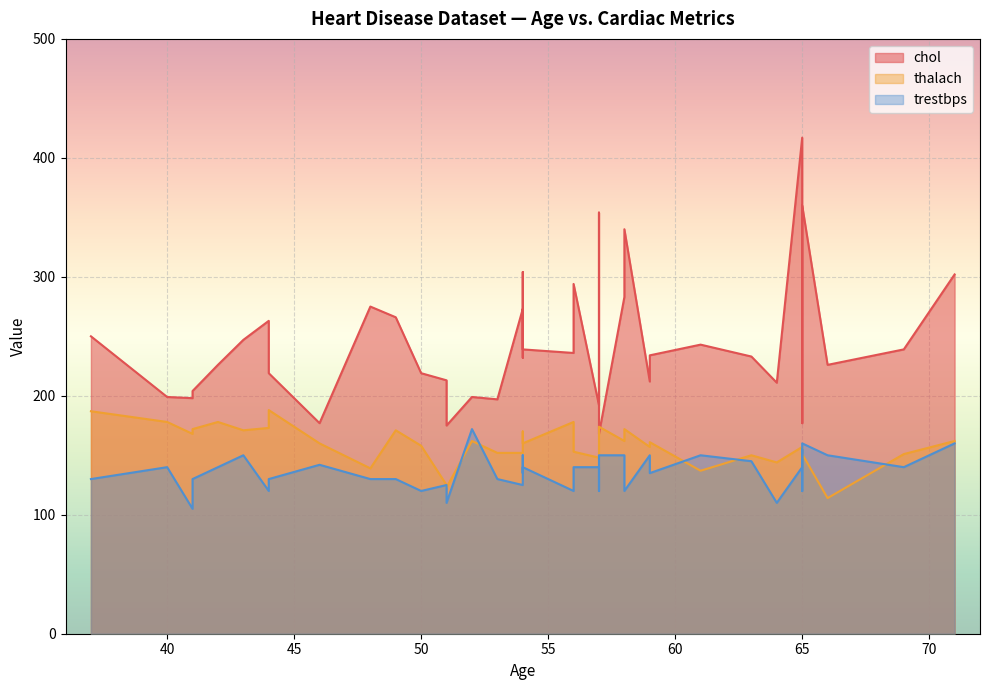

At which category does chol reach its first local valley?

41